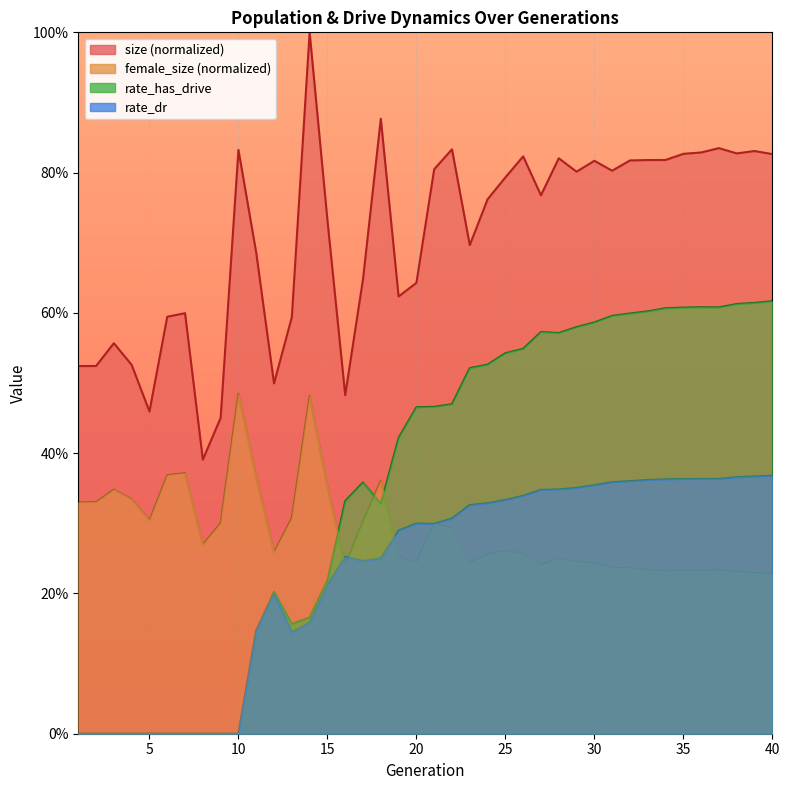

How many values in rate_dr are above zero?

30